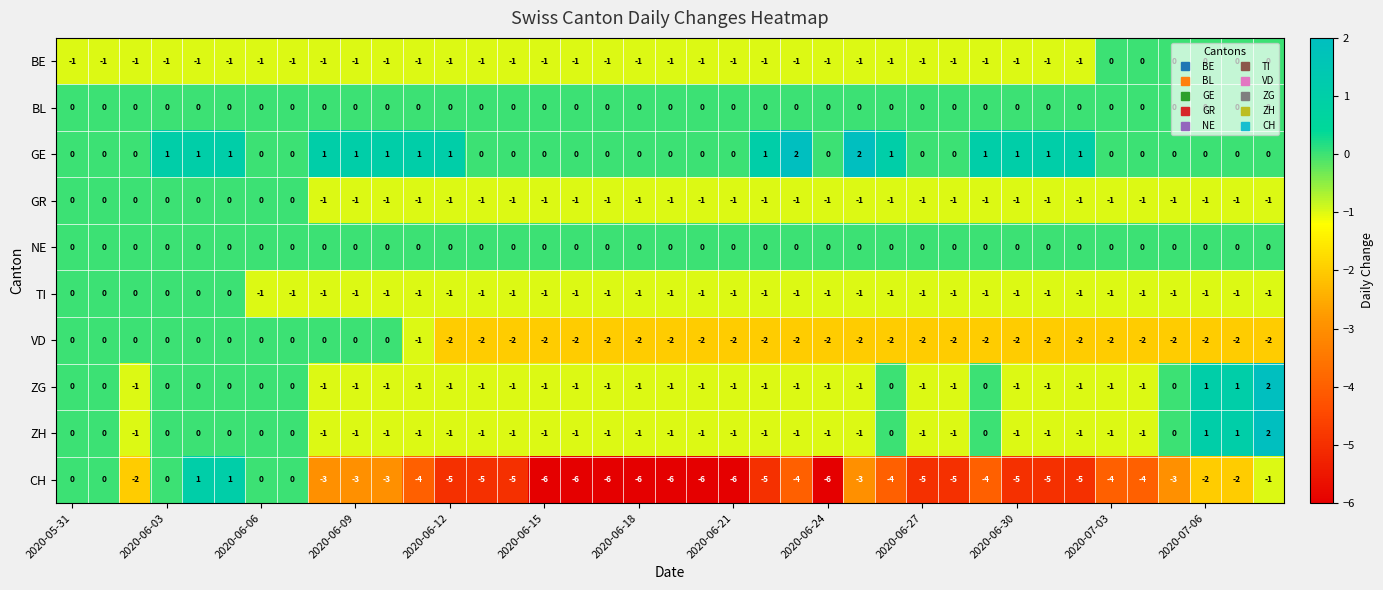

Which series has the widest spread of values?

CH